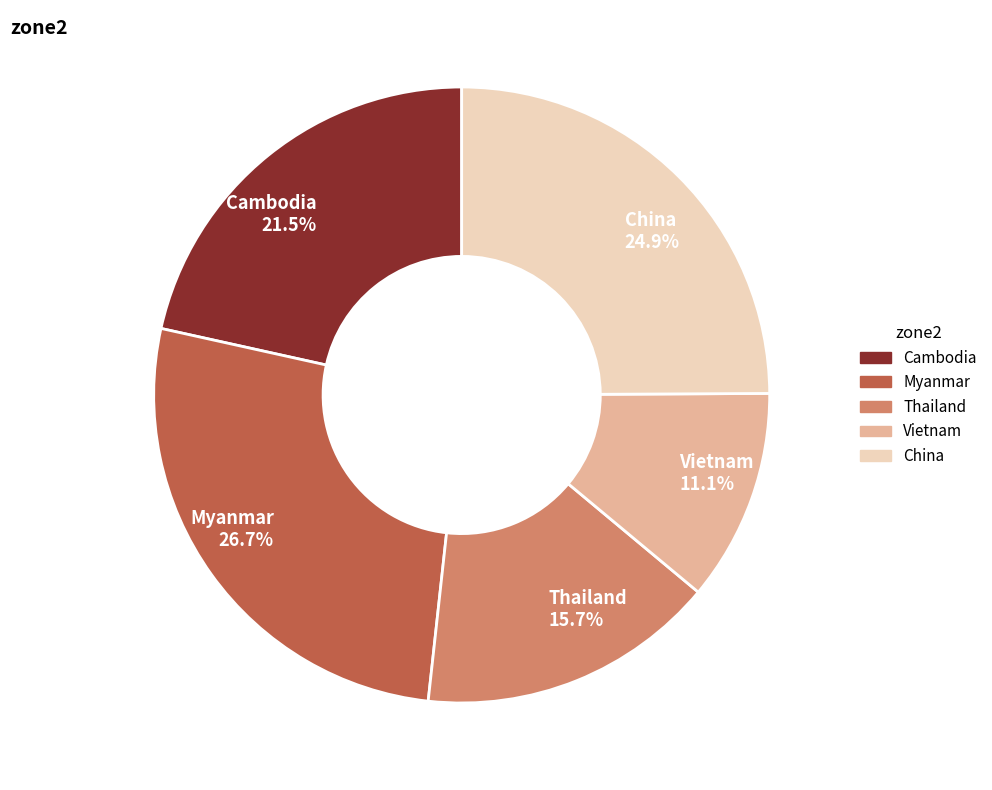

Rank the categories by value from lowest to highest.

Vietnam, Thailand, Cambodia, China, Myanmar